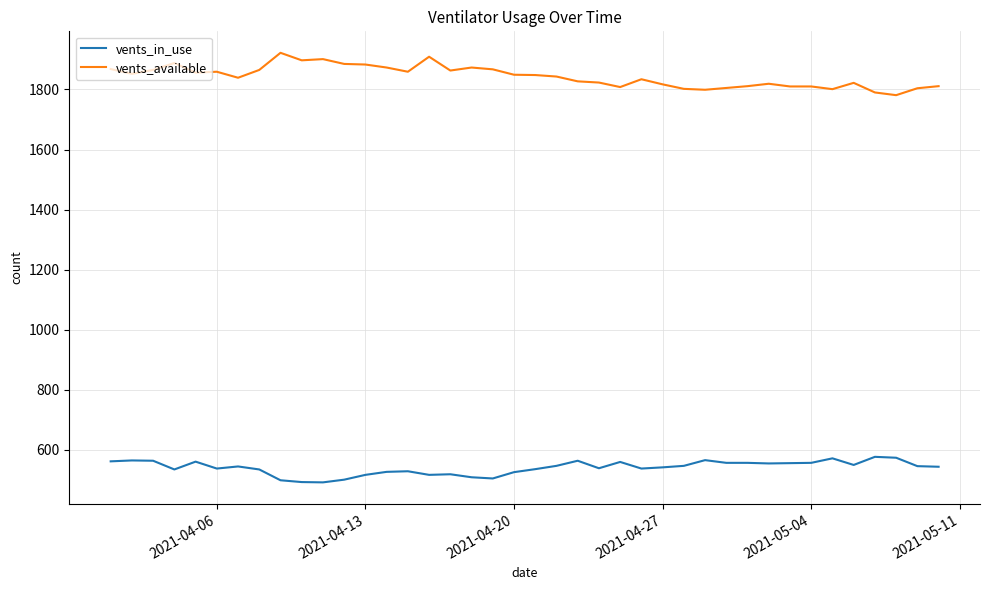

What is the smallest value displayed?

492